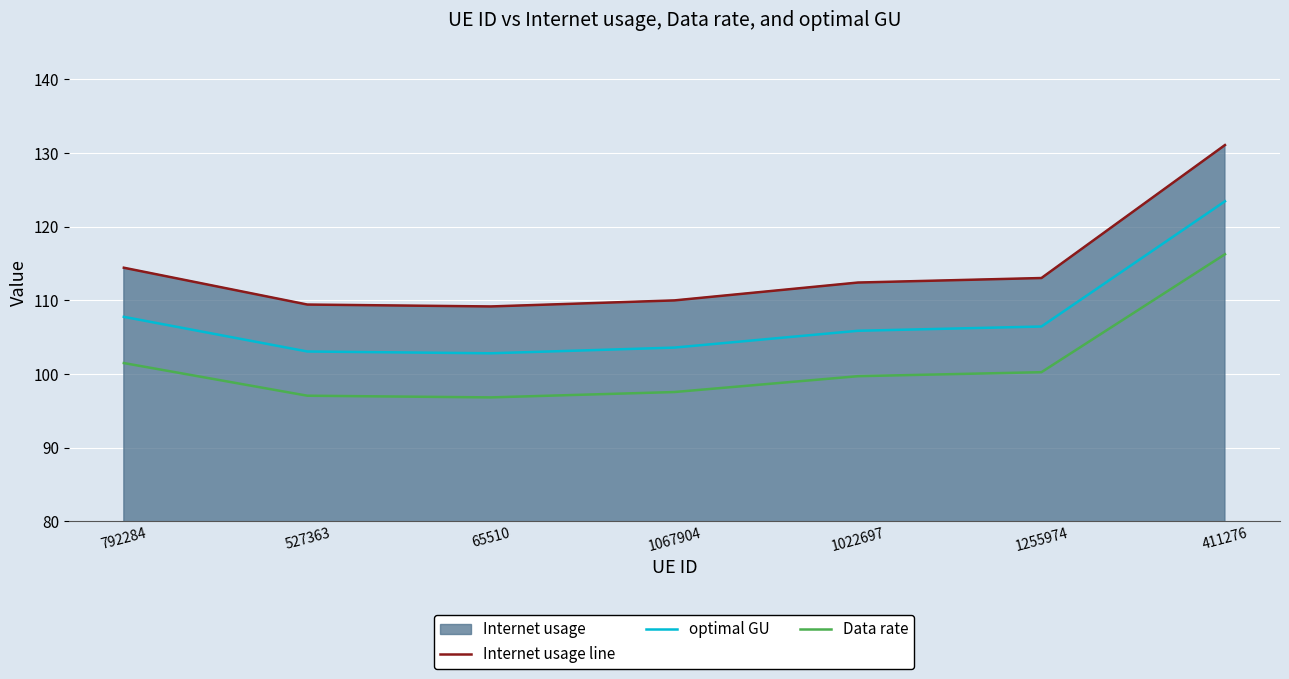

What is the difference between the maximum and second lowest values in the optimal GU series?

20.4